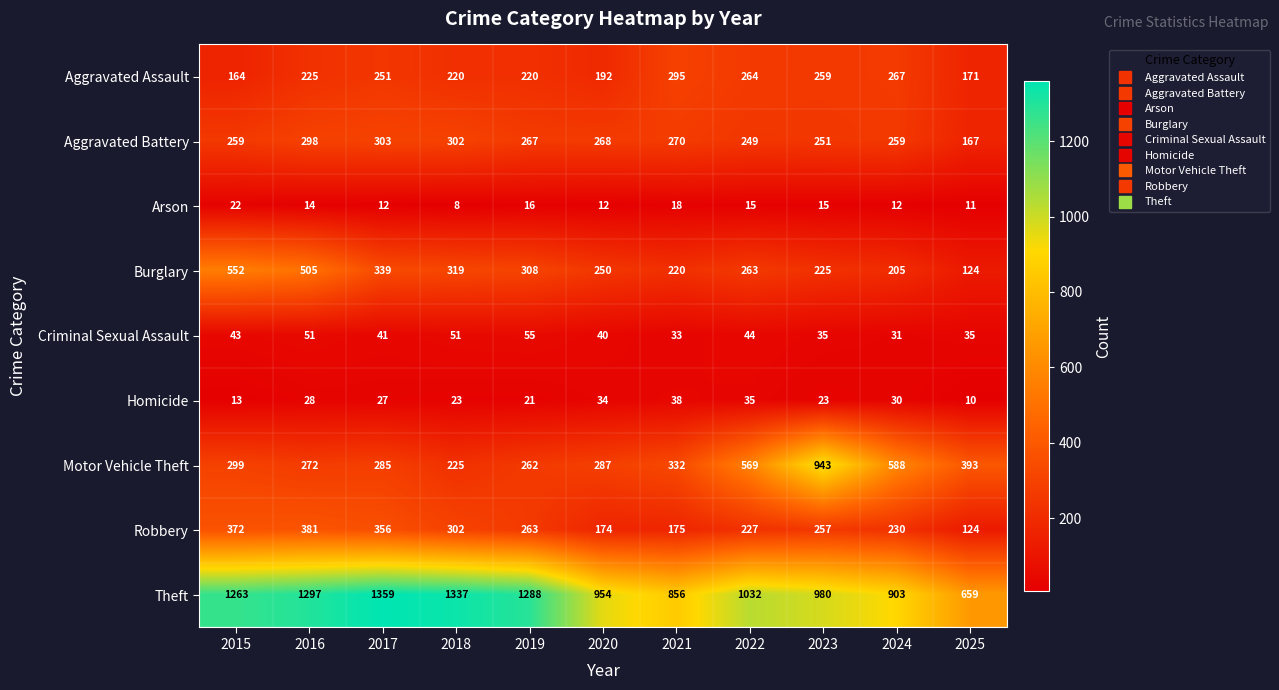

At how many categories does at least one series exceed 923?

8